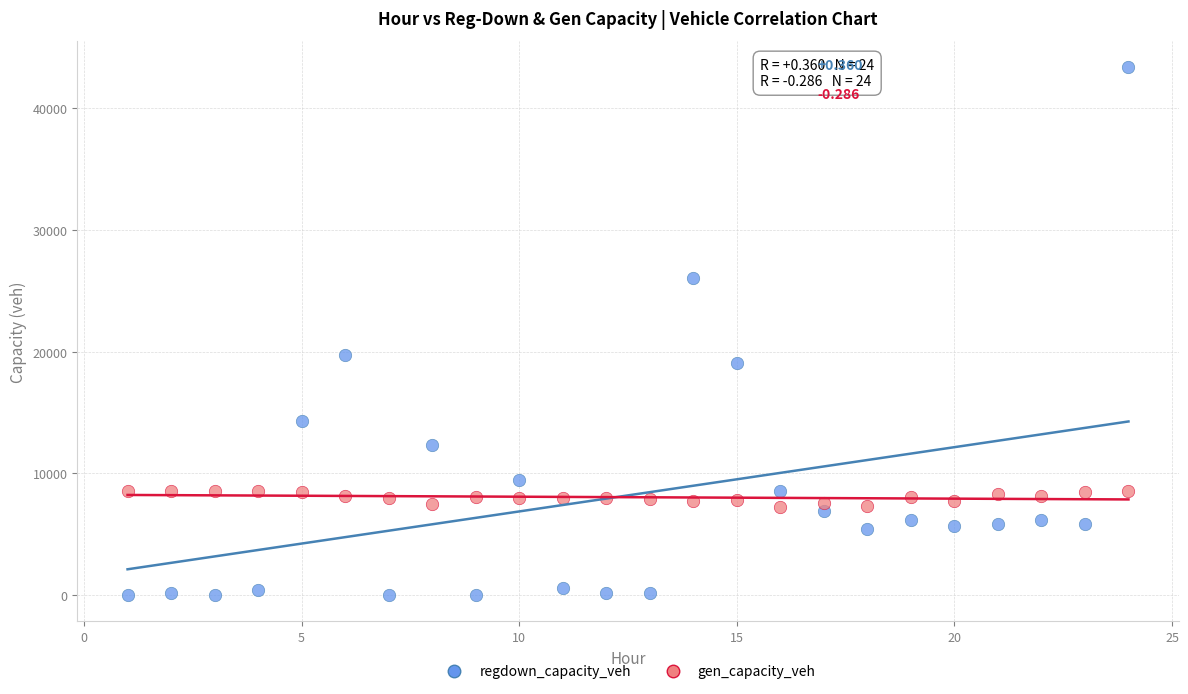

Which series contains the highest Y value?

regdown_capacity_veh